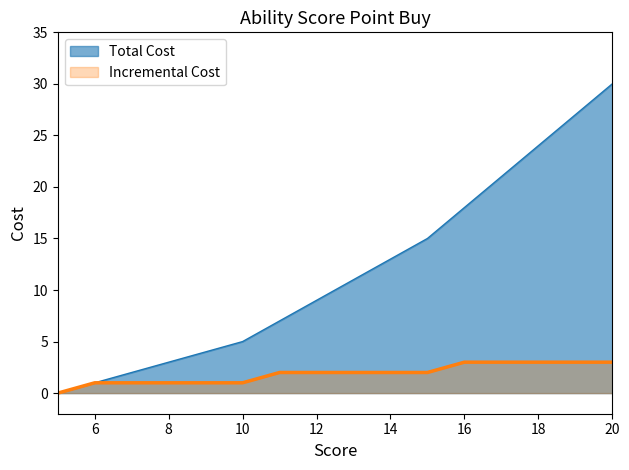

Is it true that Total Cost equals -11 at 5?

False